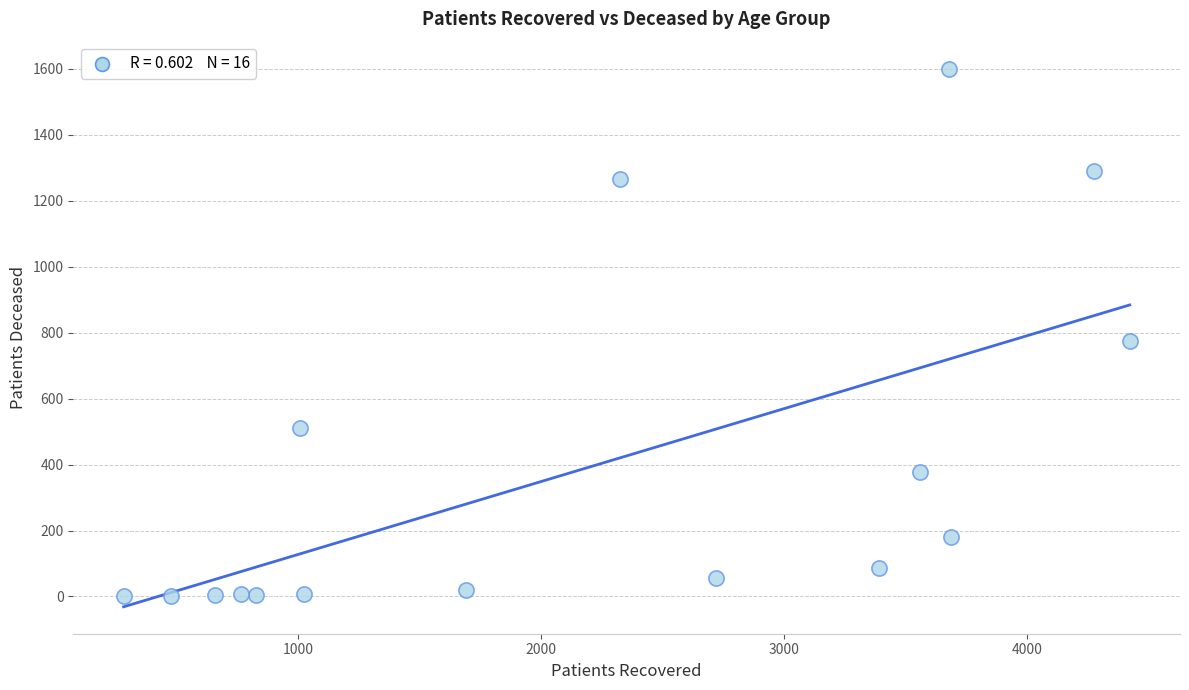

What Y value in the scatter plot is closest to 800?

774